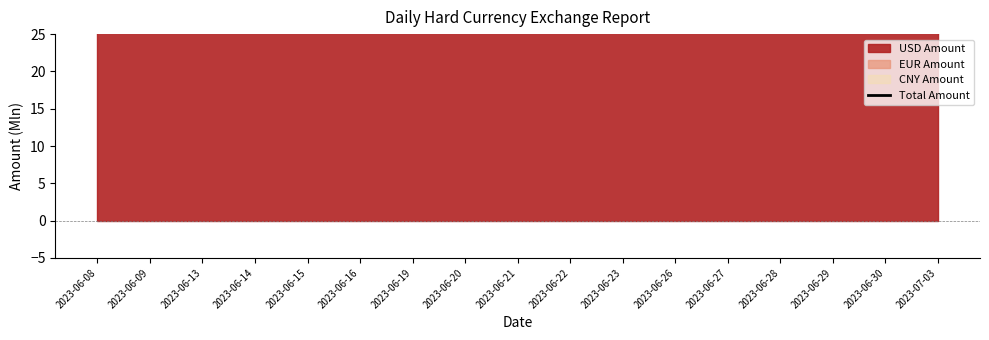

How many distinct data groups are displayed?

4